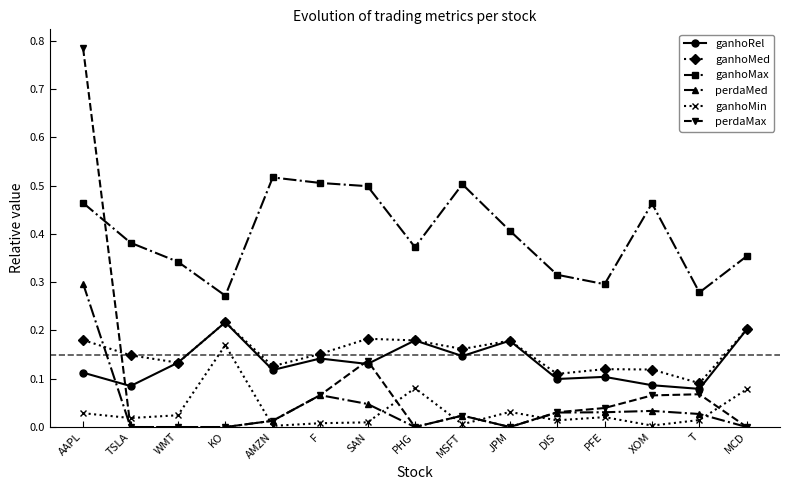

Which series has the largest total across all categories?

ganhoMax